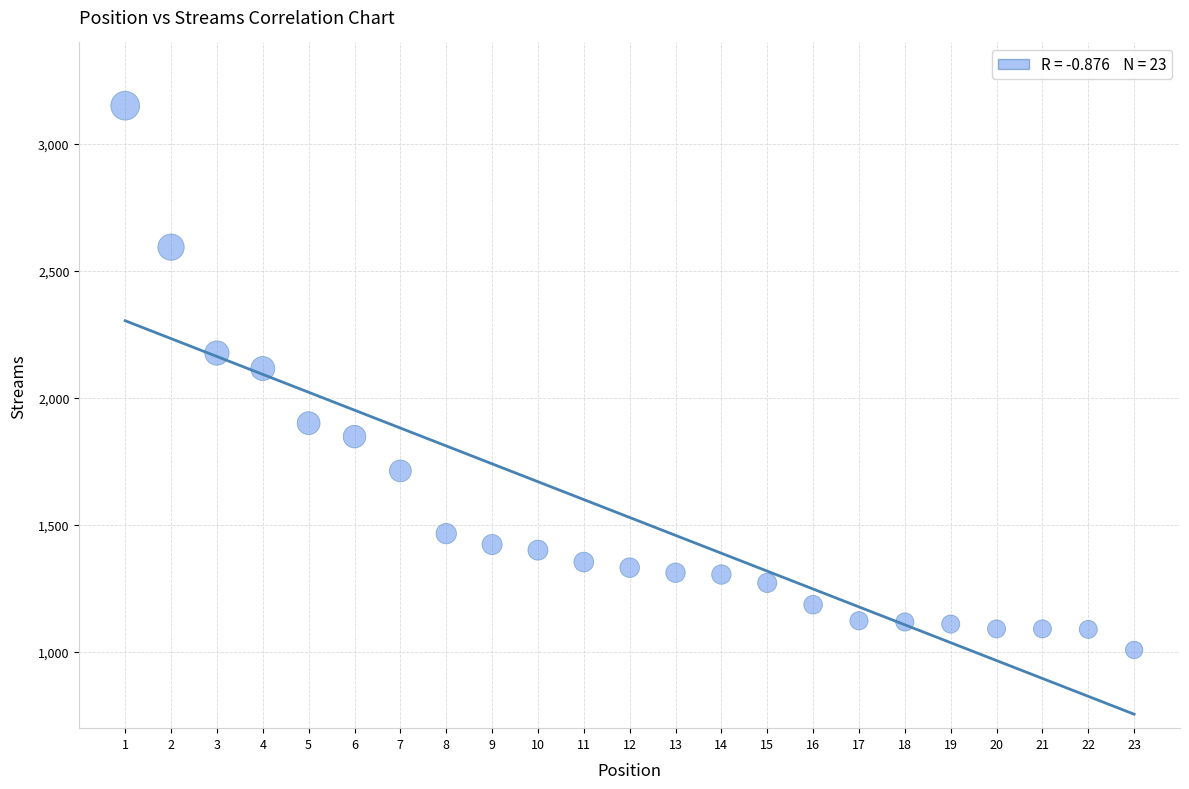

What Y value in the scatter plot is closest to 2079?

2116